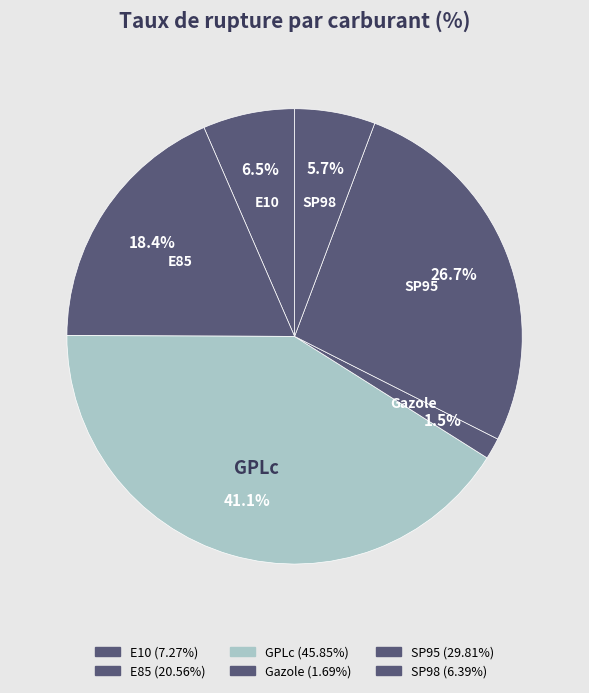

Does any single category account for the majority?

No